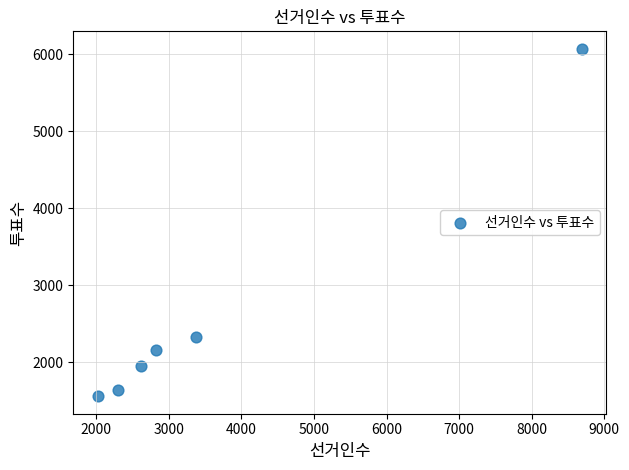

What is the range of X values (max minus min)?

6678